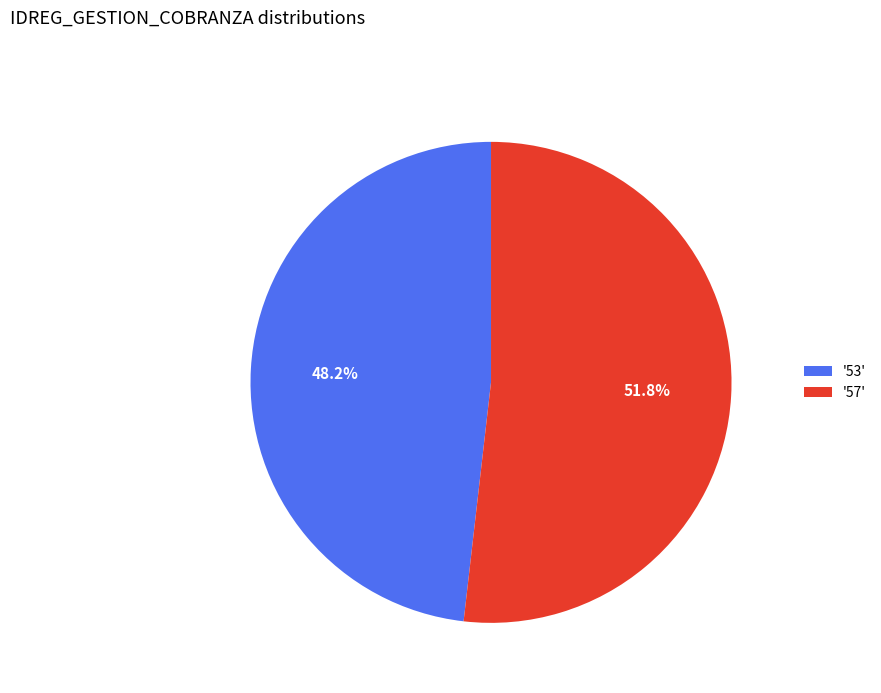

What percentage do '57' and '53' together represent?

100.0%